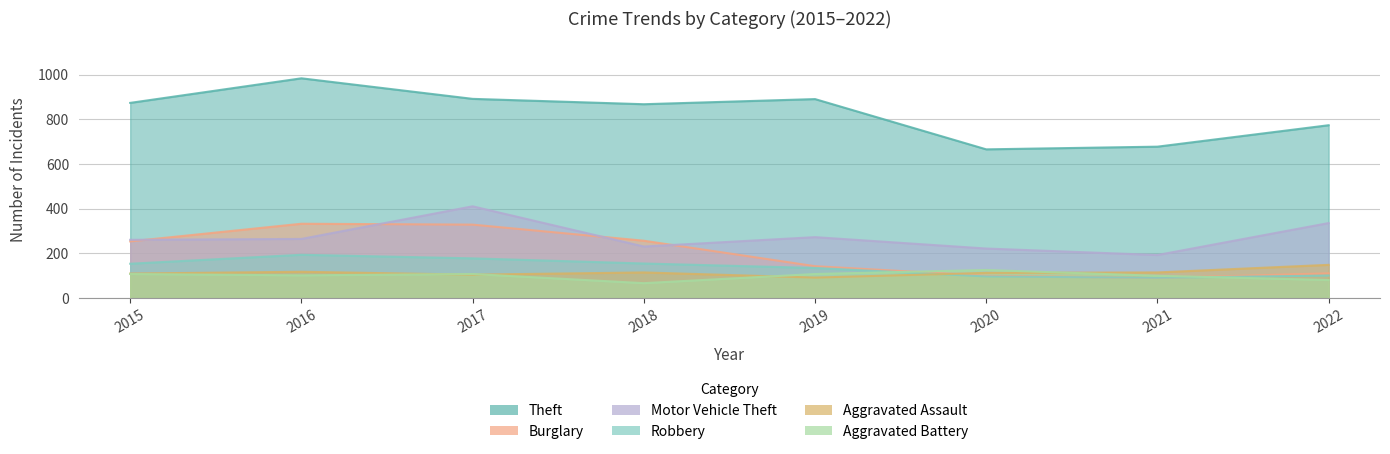

What is the difference between the second highest and minimum values in the Robbery series?

87